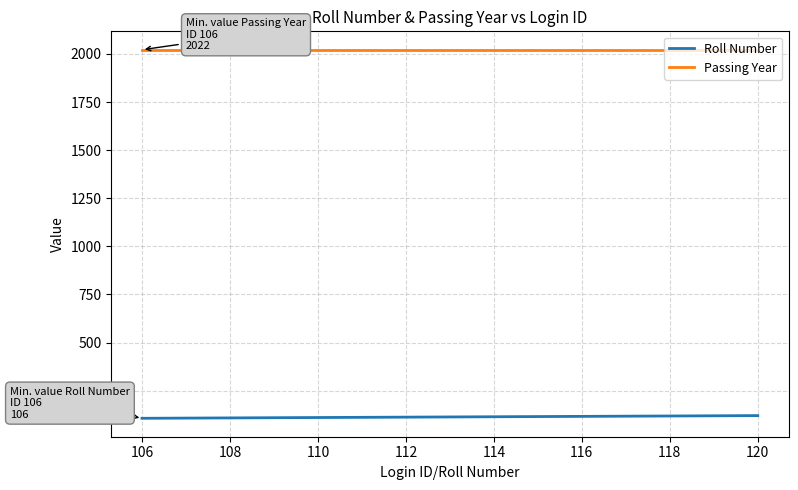

At how many categories does at least one series exceed 1083?

15